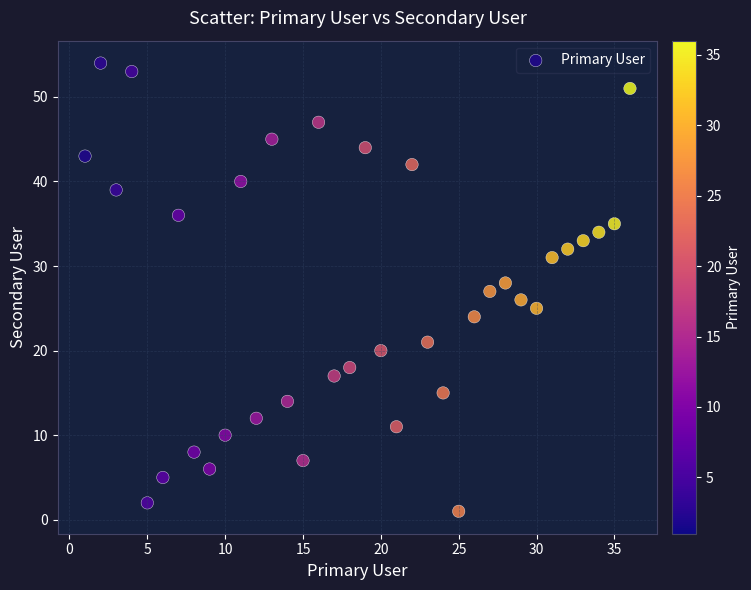

What is the range of X values (max minus min)?

35